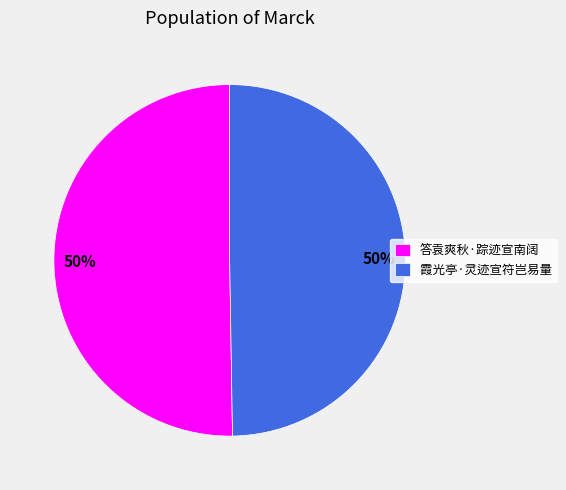

To the nearest percent, what portion does 霞光亭·灵迹宣符岂易量 represent?

50%